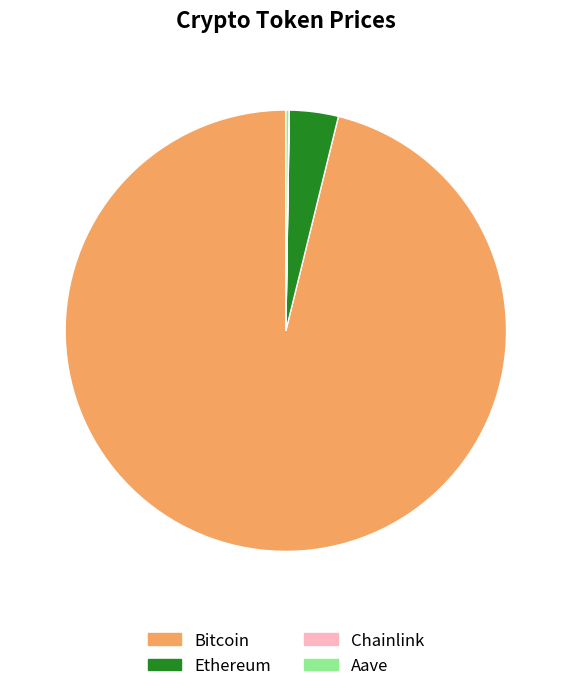

Is there any slice that represents more than half of the pie?

Yes